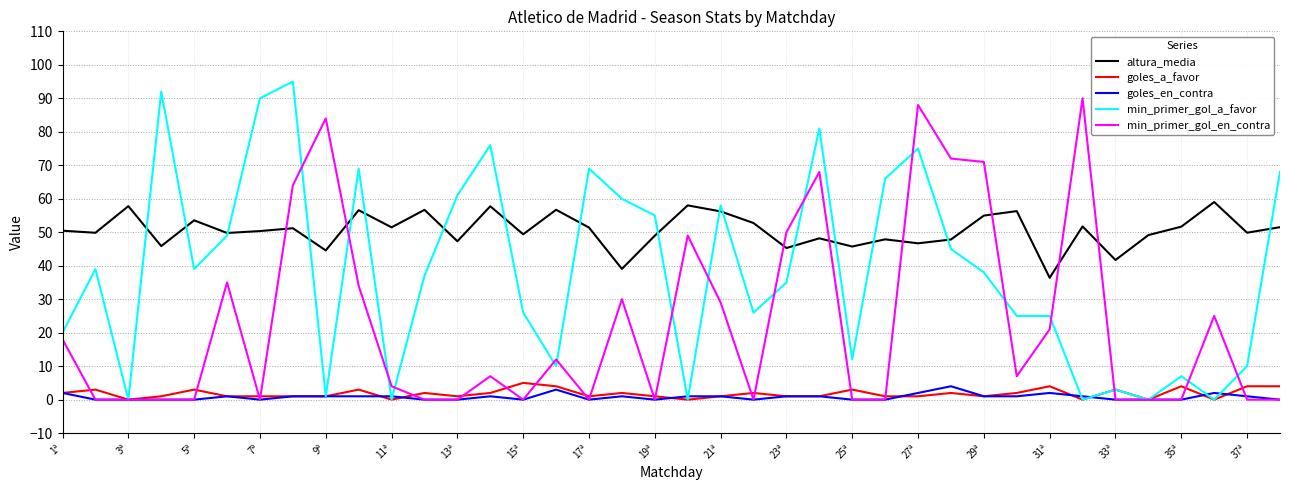

Does the chart display data point markers on the line(s)?

No